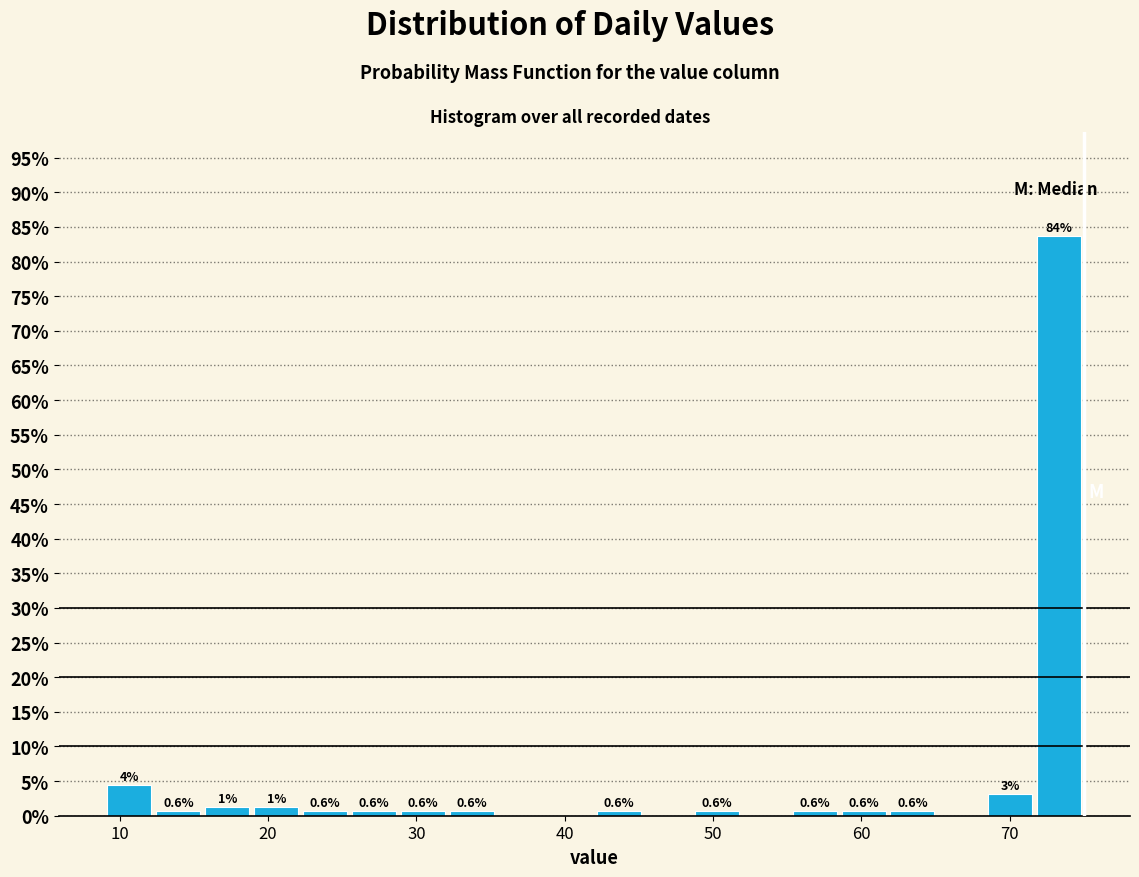

Around what value on the x-axis is the tallest bar? Give the approximate position of its centre, as read against the axis.

73